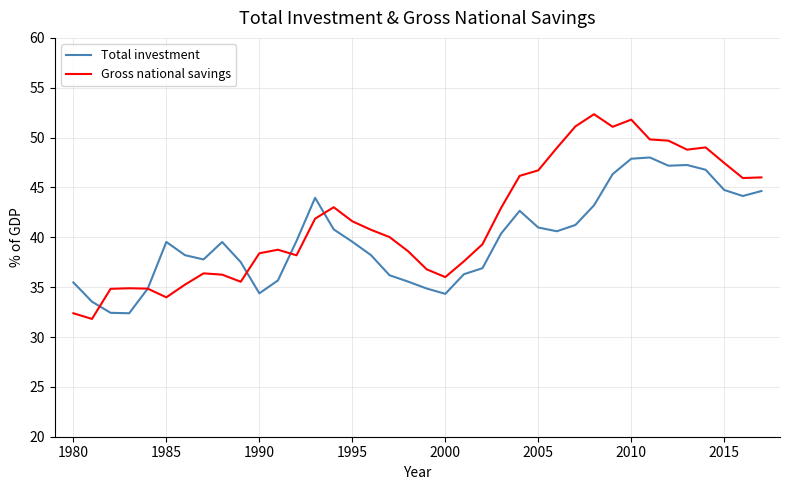

What is the sum of all Total investment values?

1513.6